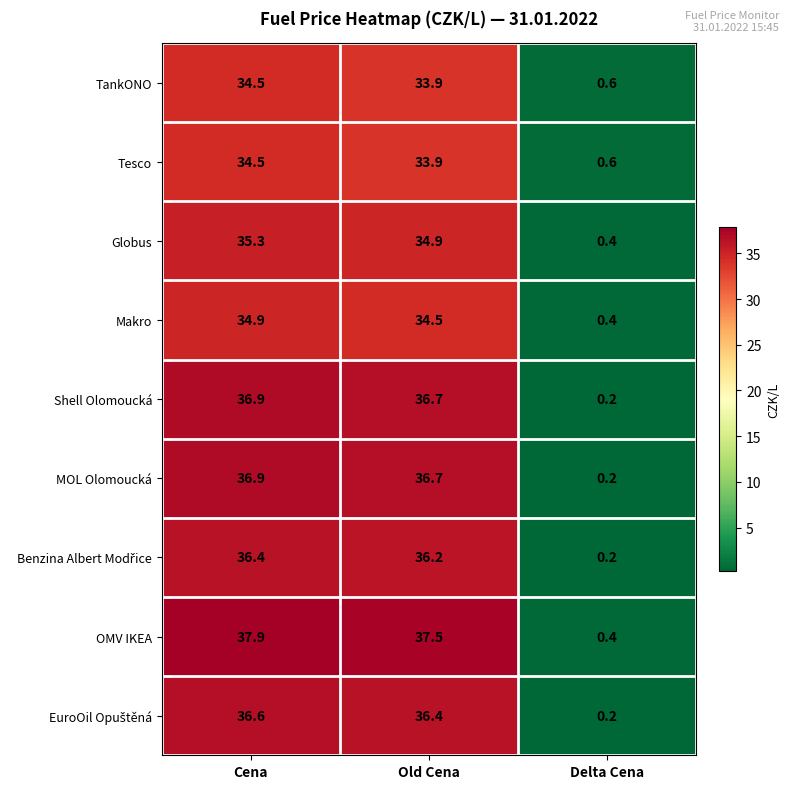

Where is Globus nearest to the value 17?

Delta Cena